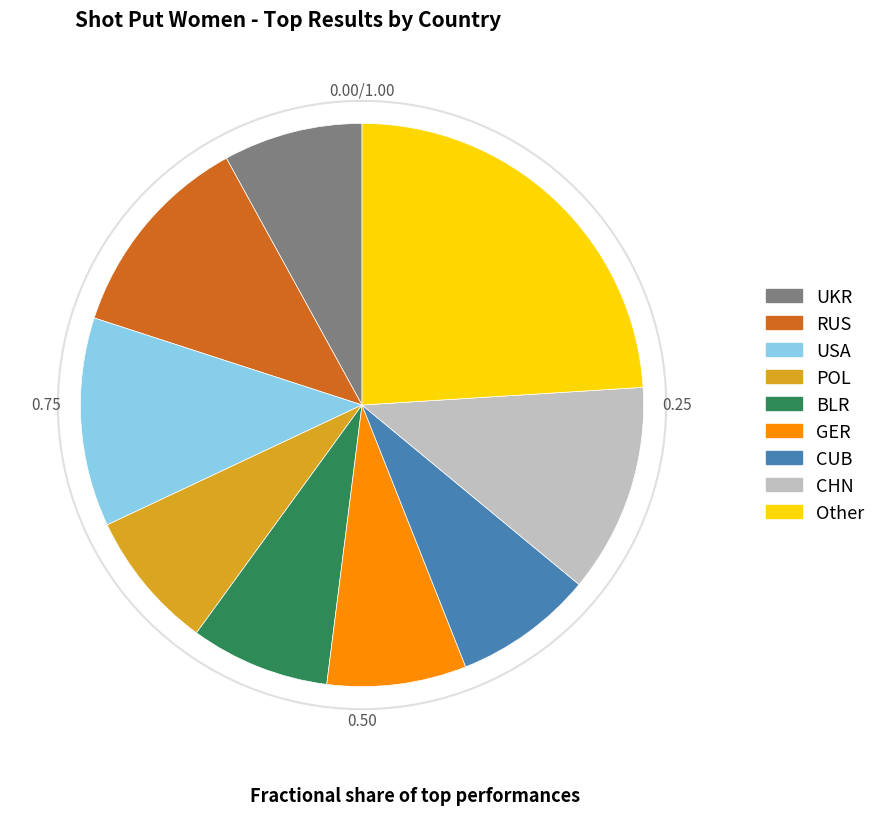

Do POL and RUS together represent more than half of the pie?

No